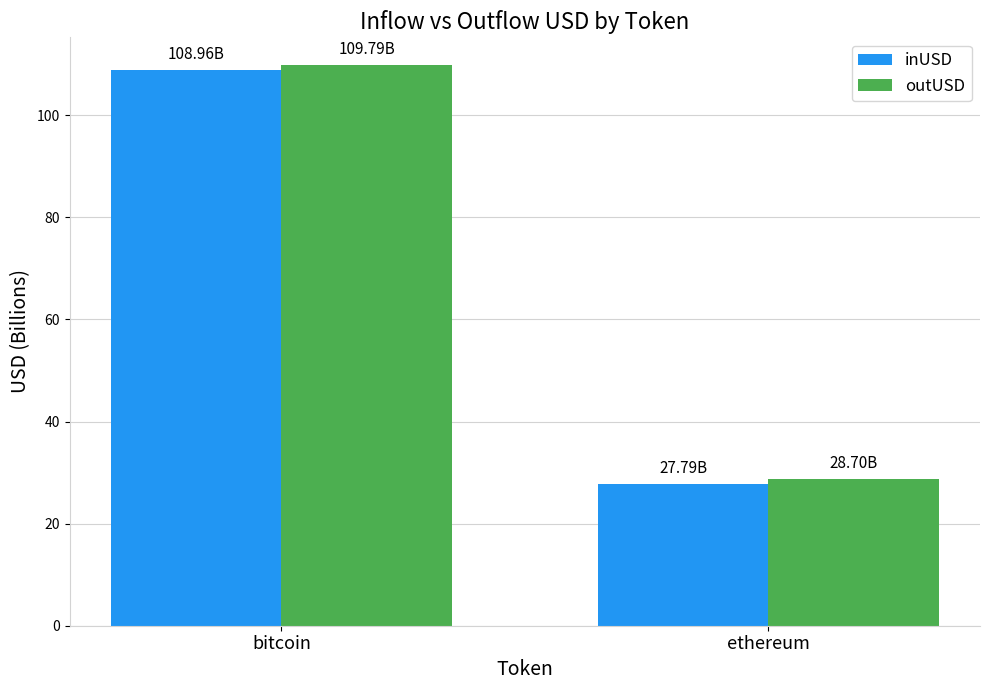

At how many categories does at least one series exceed 109?

1